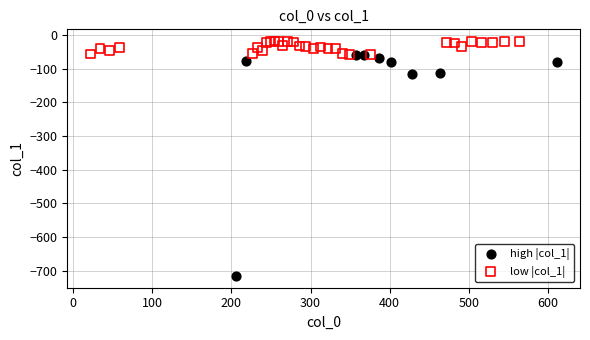

Which series has the largest Y range (max minus min)?

high |col_1|